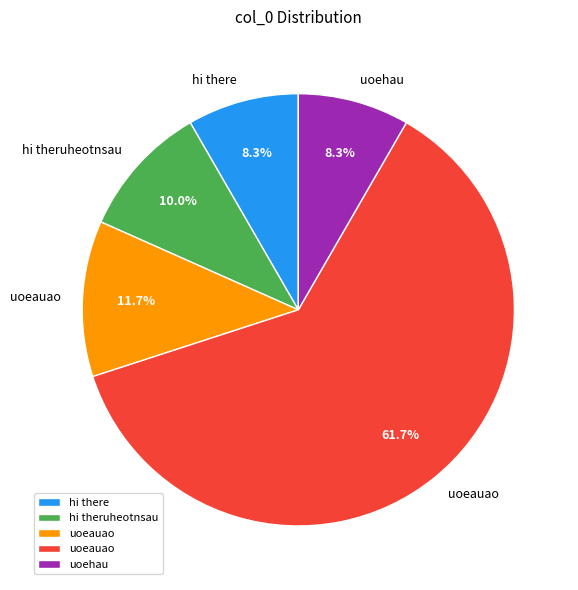

Is there a majority slice in this chart?

Yes